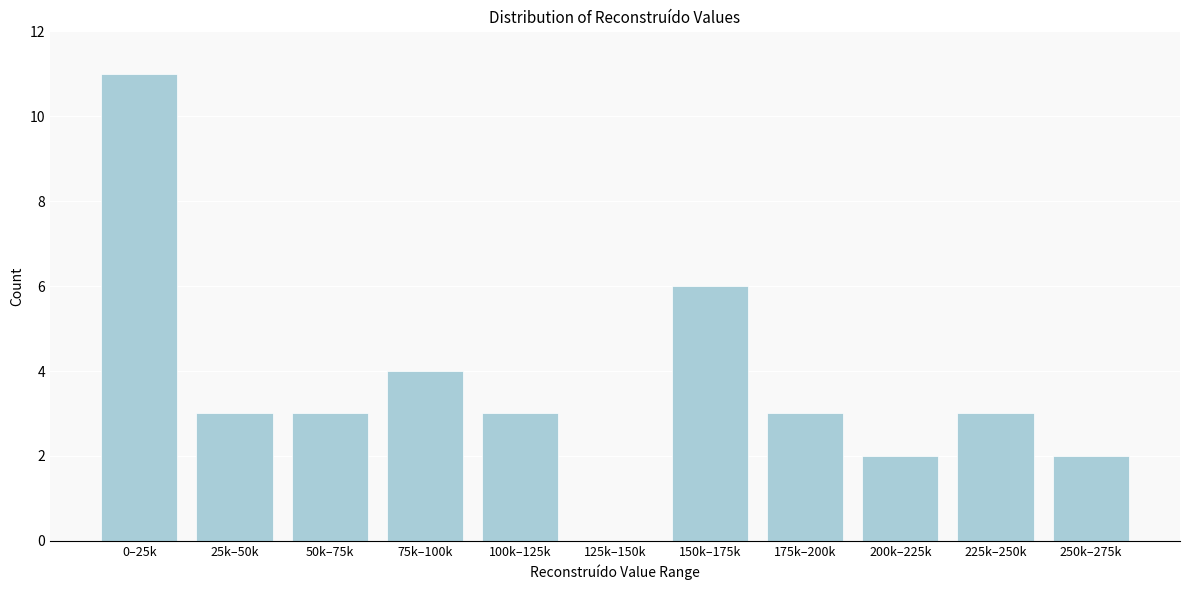

Reading left to right, list all the values displayed in this chart.

0–25k=11	25k–50k=3	50k–75k=3	75k–100k=4	100k–125k=3	125k–150k=0	150k–175k=6	175k–200k=3	200k–225k=2	225k–250k=3	250k–275k=2